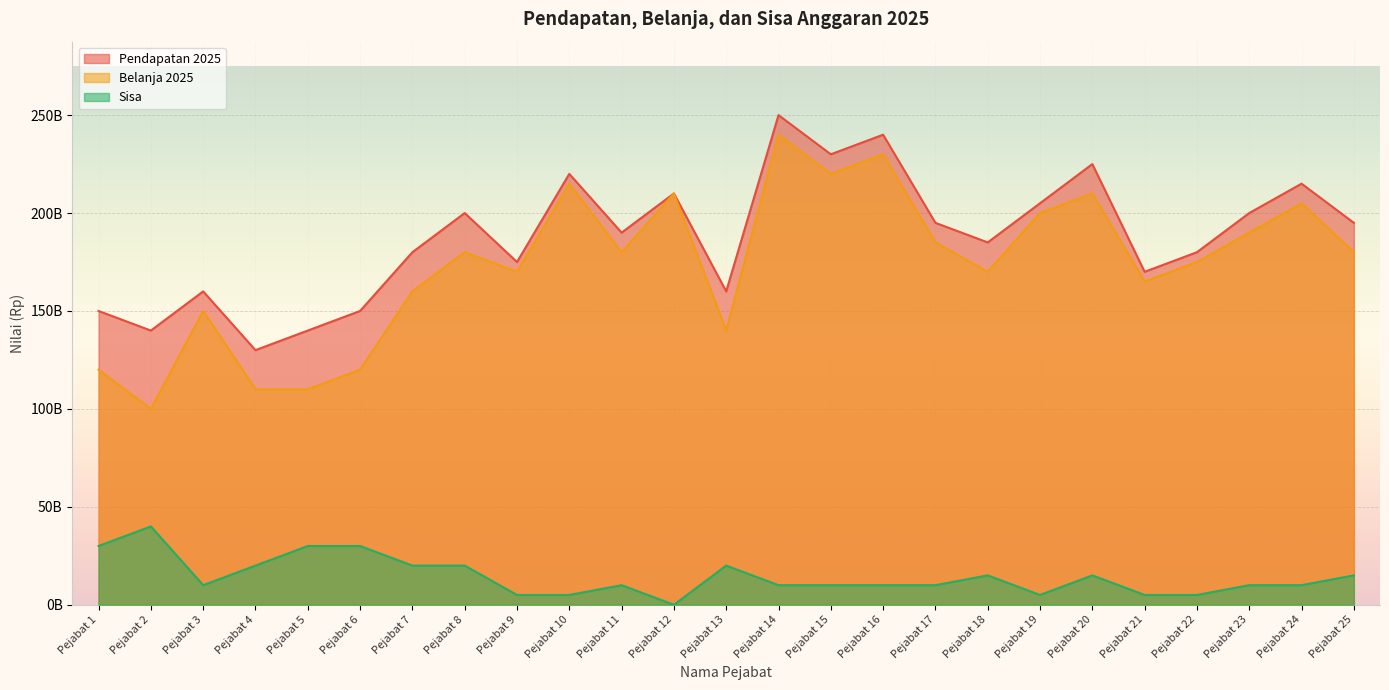

Which series changed the most between Pejabat 18 and Pejabat 25?

Pendapatan 2025